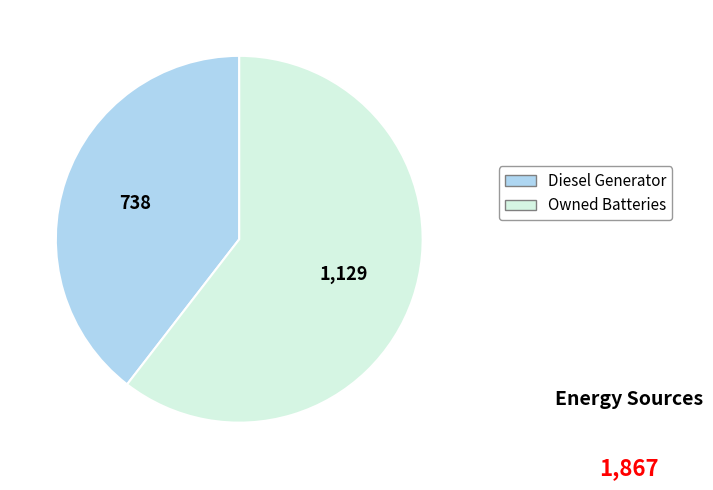

Rank the categories by value from lowest to highest.

Diesel Generator, Owned Batteries